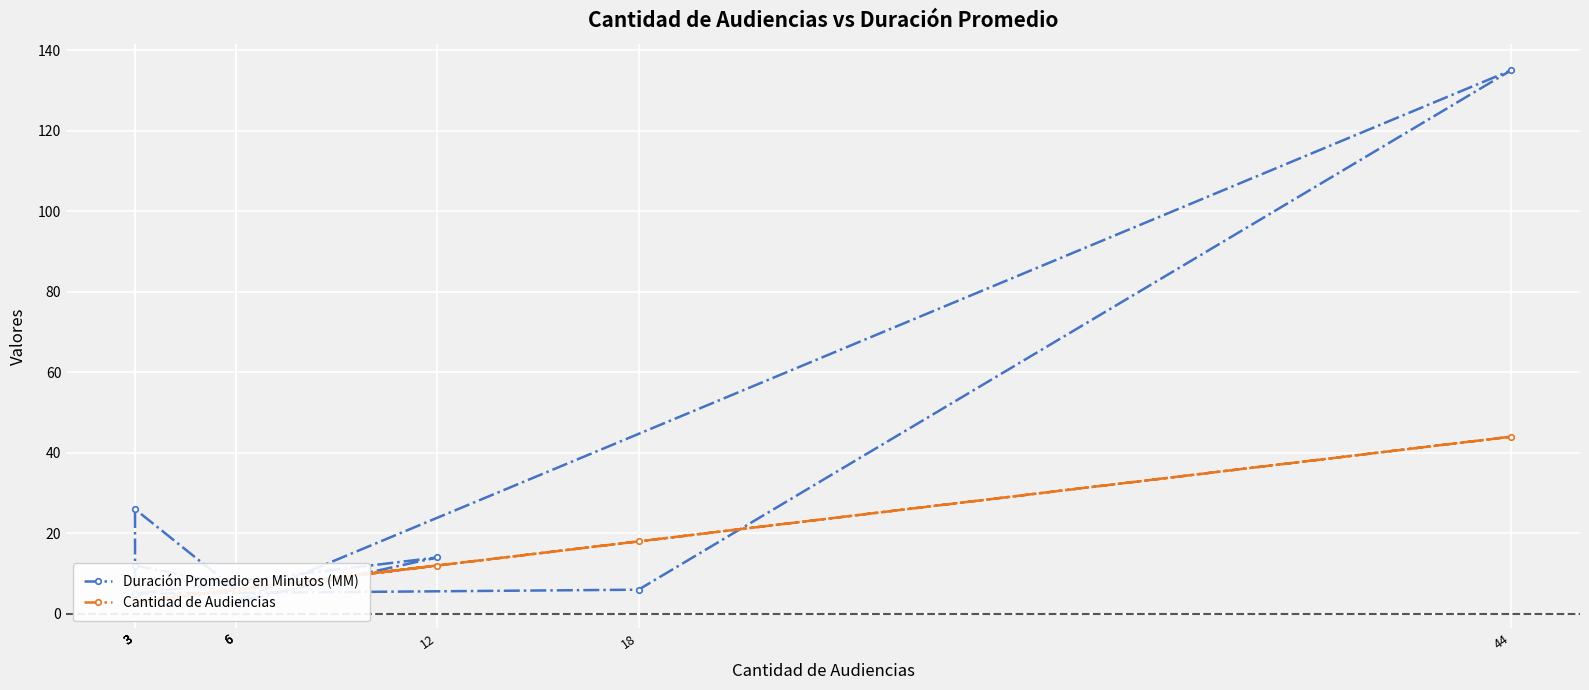

Reading left to right, what are all the values shown in this chart?

Duración Promedio en Minutos (MM): 12	7	6	26	5	6	135	3	14	5	3
Cantidad de Audiencias: 3	6	6	3	3	18	44	6	12	3	3